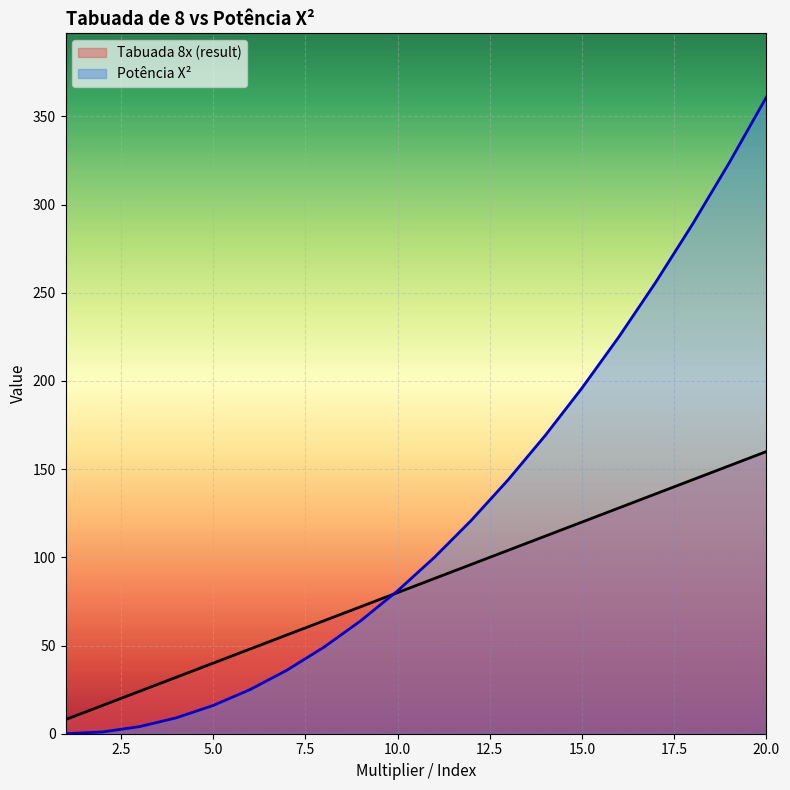

At which category is the sum across all series the highest?

20.0